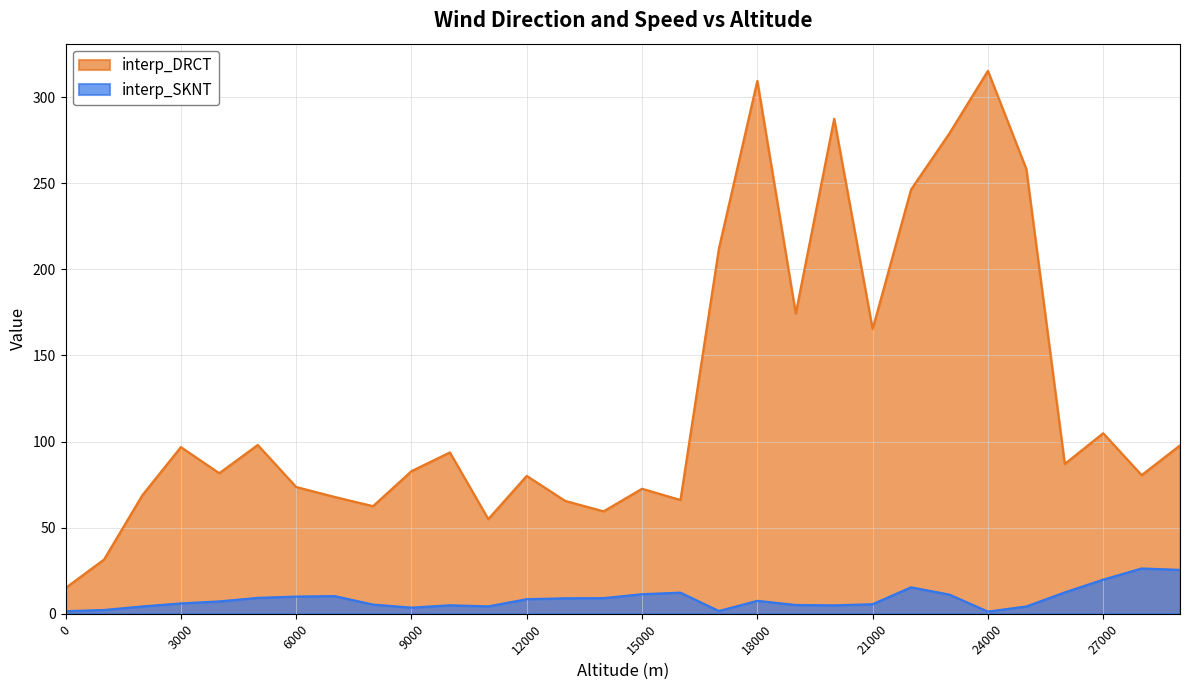

Rank the series by their maximum value, from highest to lowest.

interp_DRCT, interp_SKNT